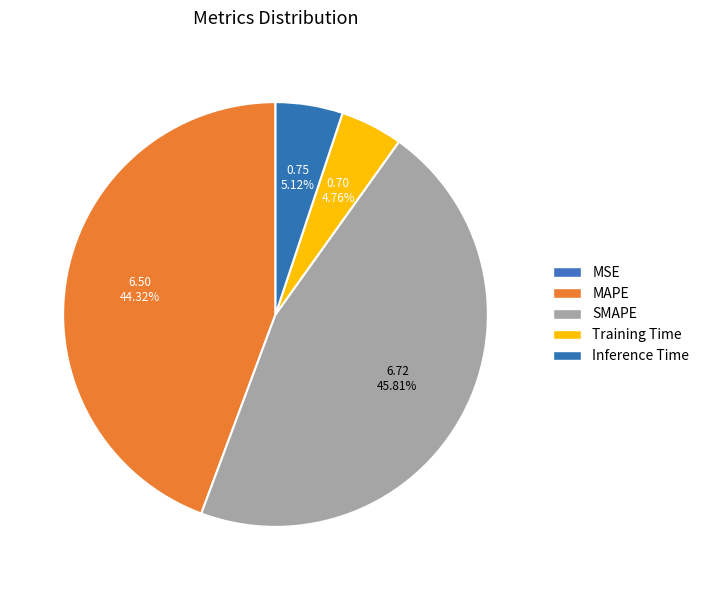

What is the smallest slice in the pie chart?

MSE